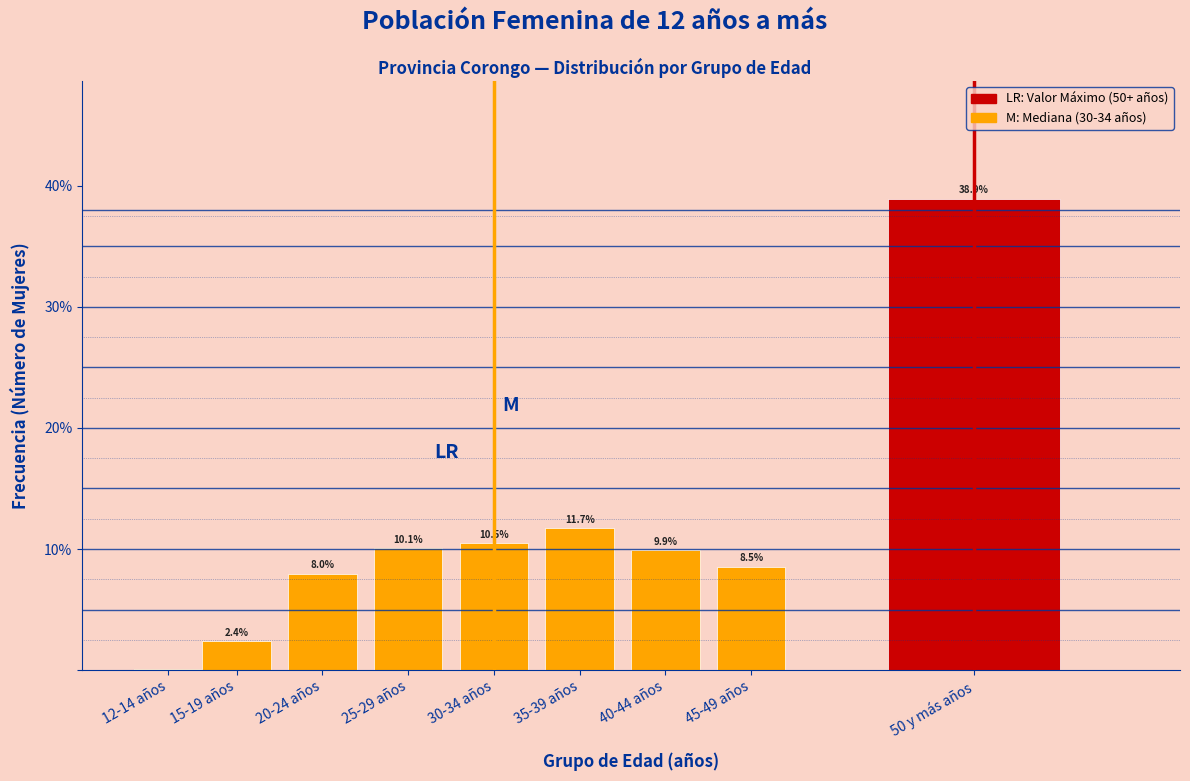

Where does the data first go above 9?

25-29 años